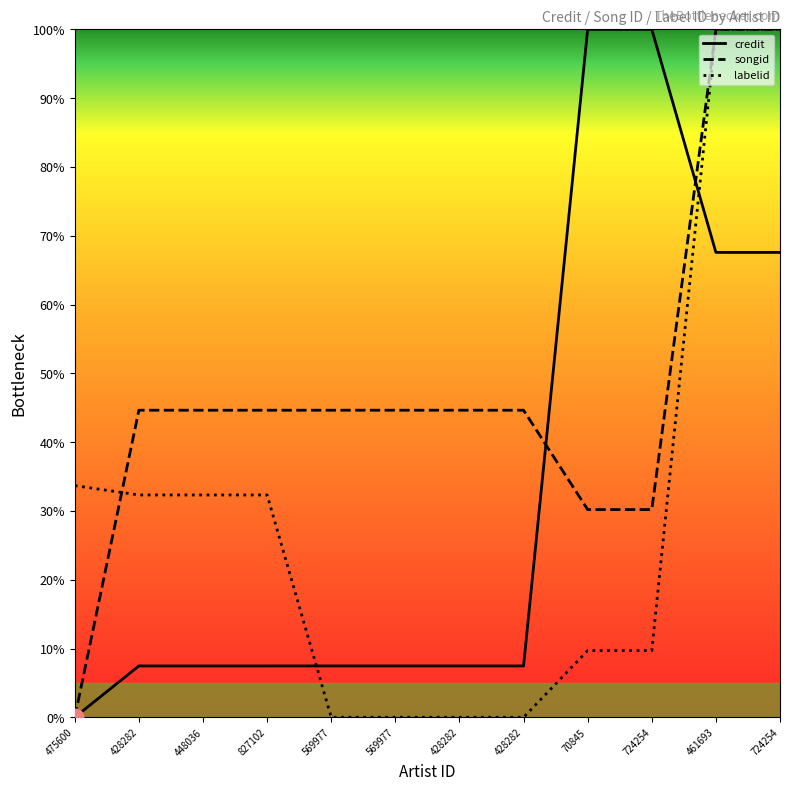

The value of labelid at 448036 is 32.3. True or false?

True